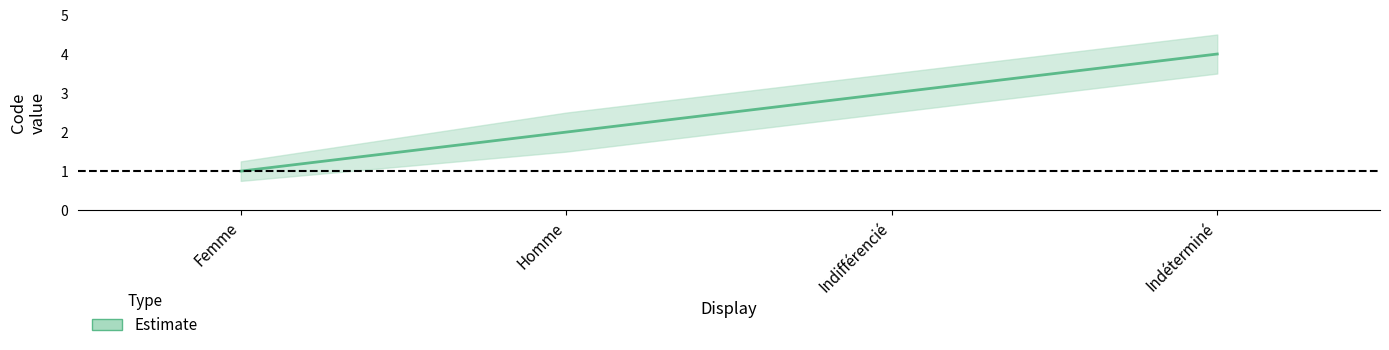

Where does the data first go above 3?

Indéterminé